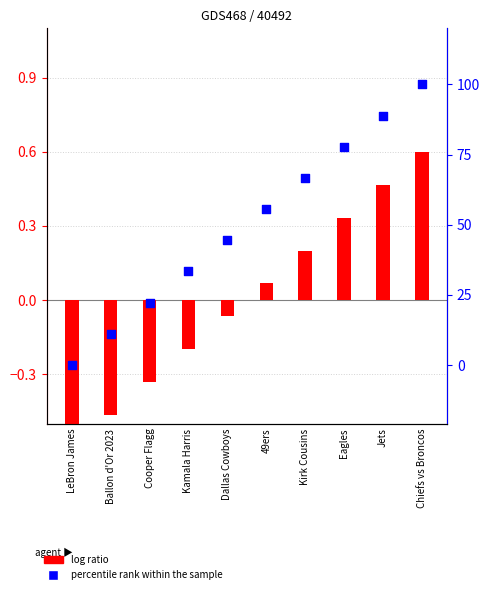

At which category is the sum across all series the highest?

Chiefs vs Broncos